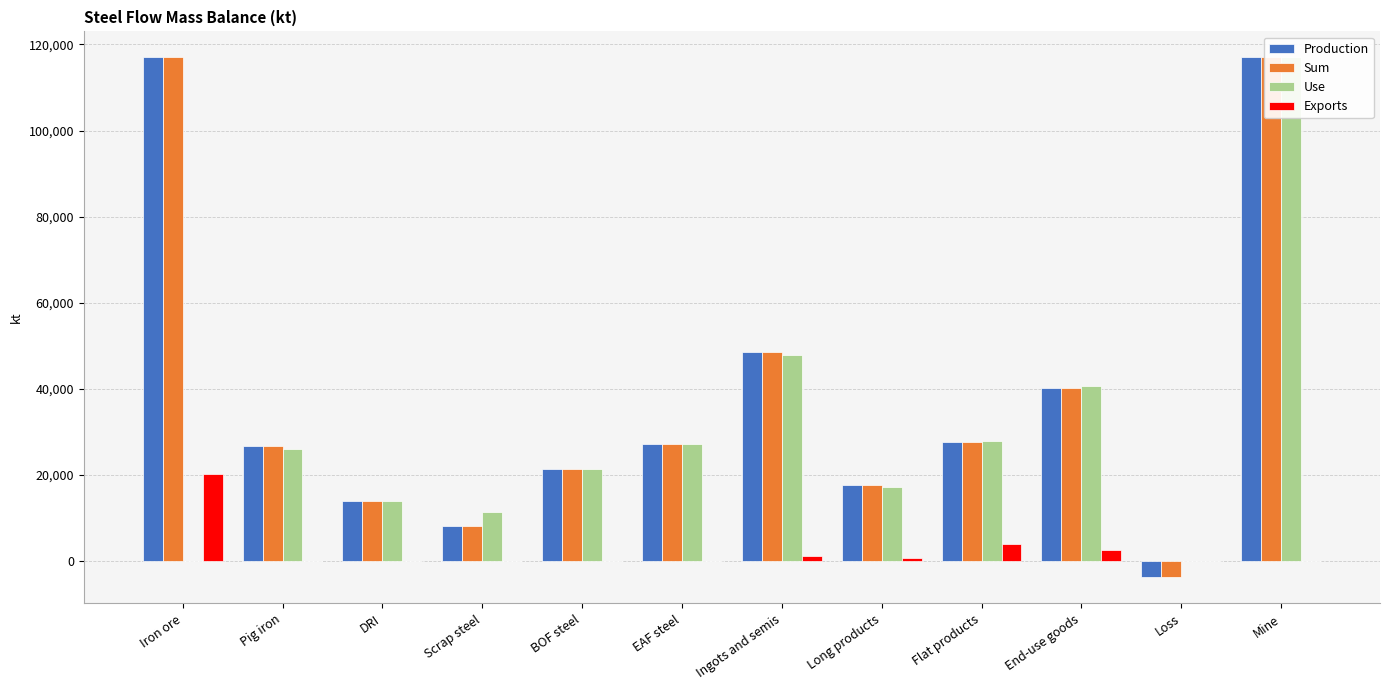

The value of Exports at Loss is 9463.0. True or false?

False